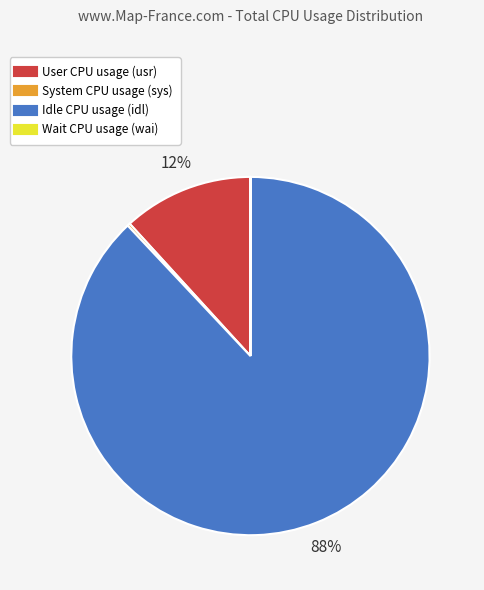

To the nearest percent, what is the difference between the largest and smallest slice percentages?

88%